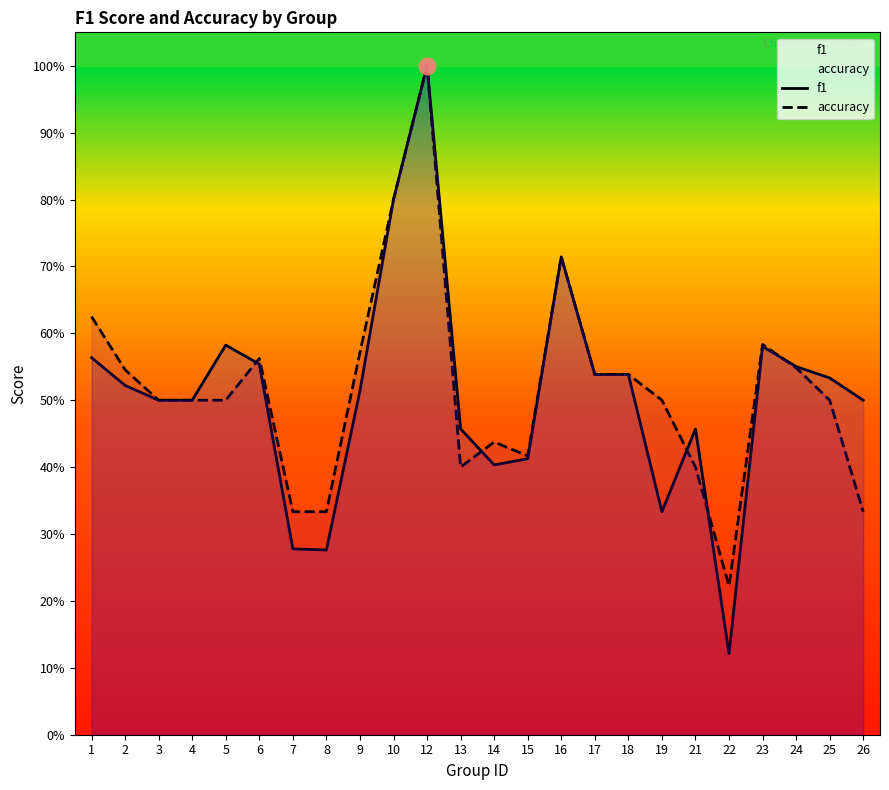

What is the difference between the maximum and second lowest values in the f1 series?

0.7